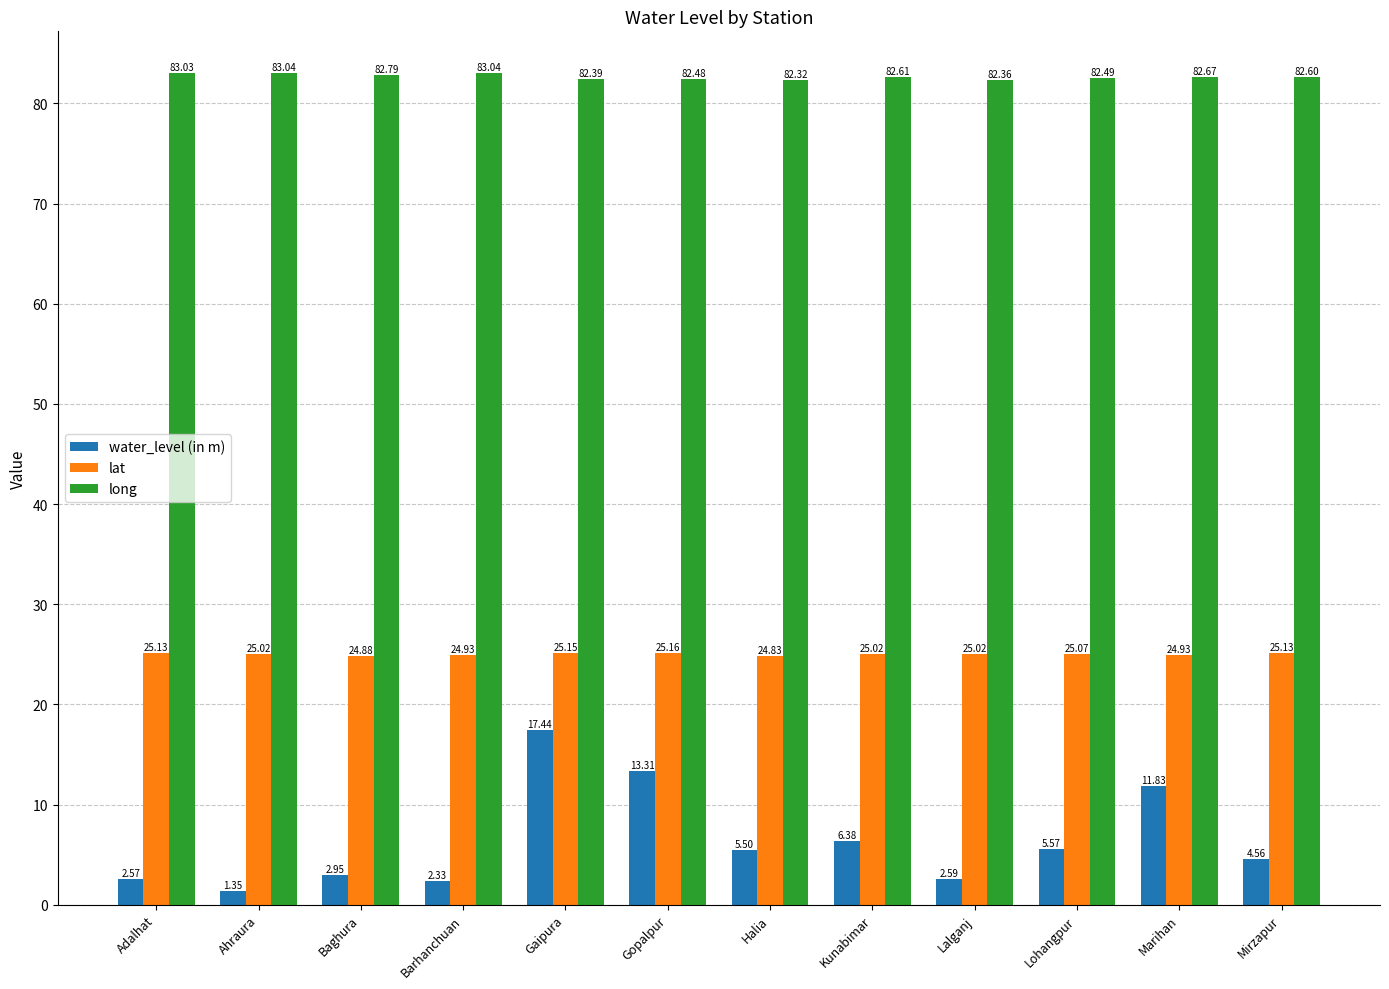

What is the approximate value of long at Lalganj?

82.4